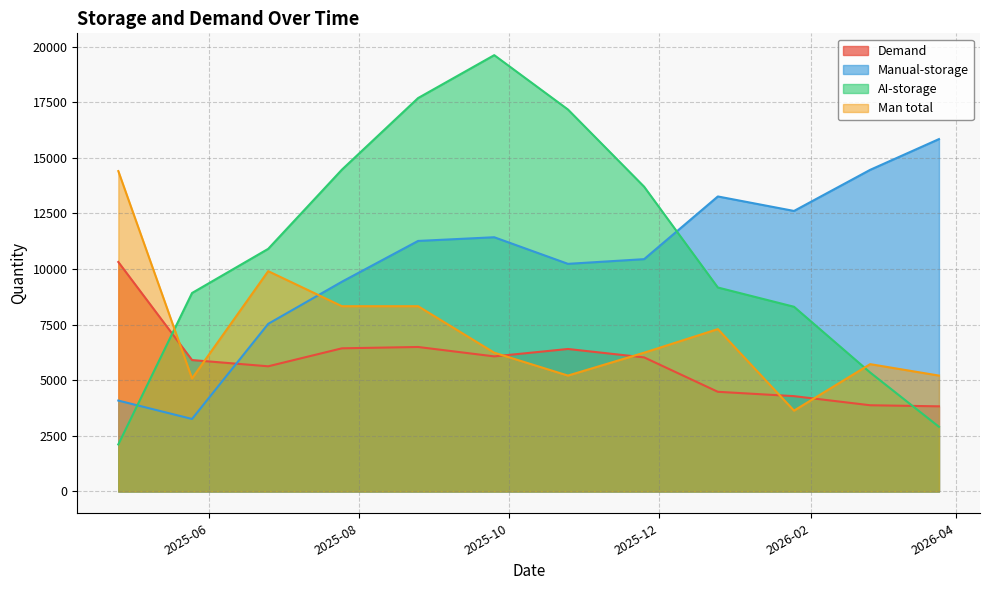

Between which two adjacent categories do AI-storage and Man total first intersect?

2025-04-25 and 2025-05-25